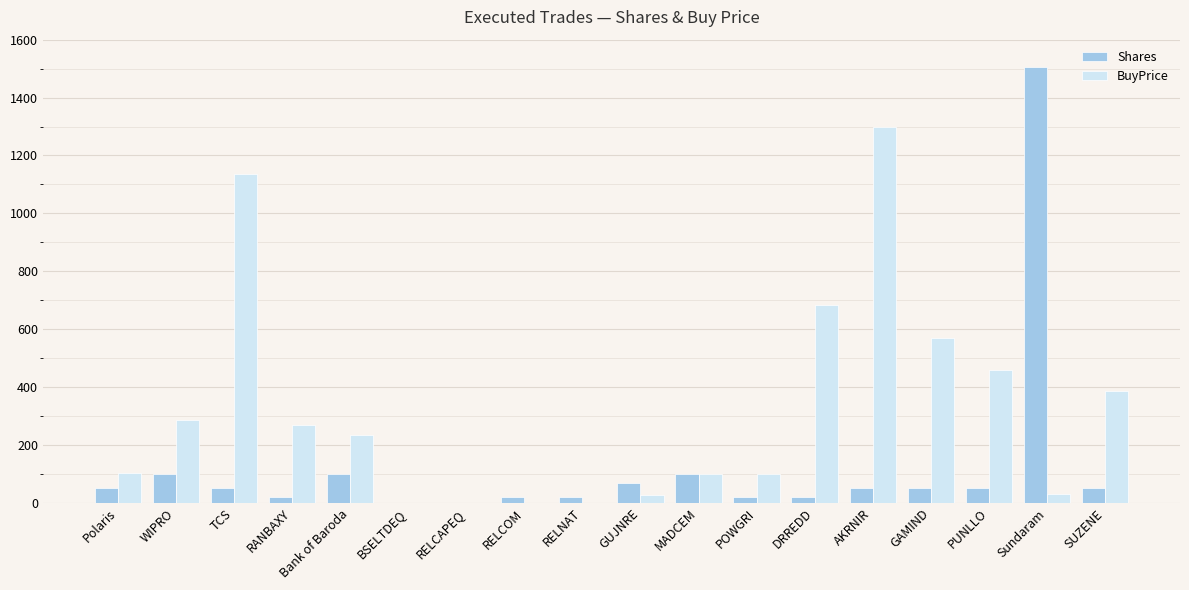

How many categories are shown in the chart?

18